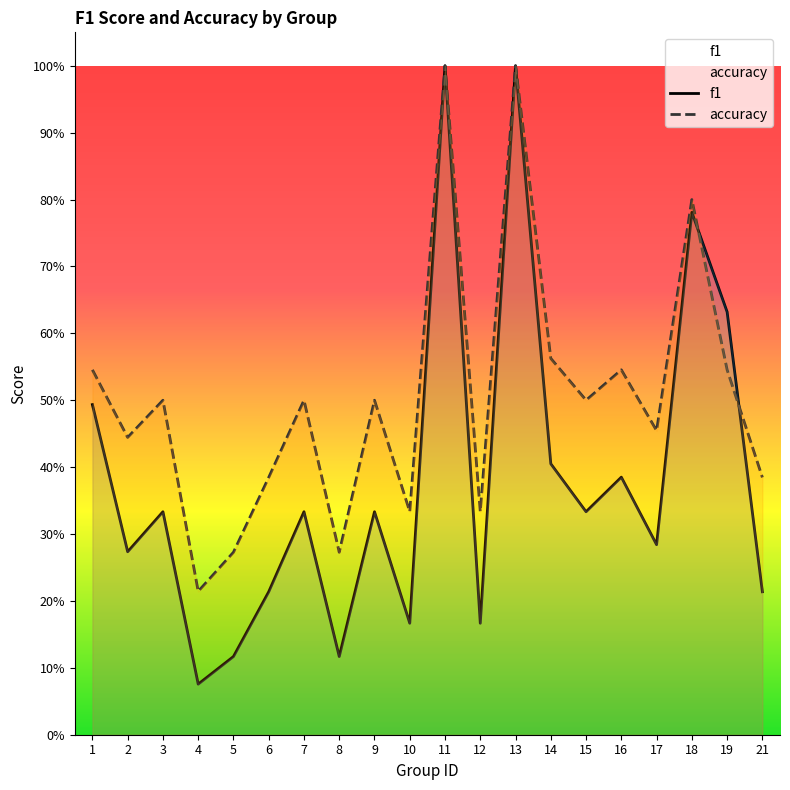

What is the value of the accuracy point at the 13th from the left?

1.0